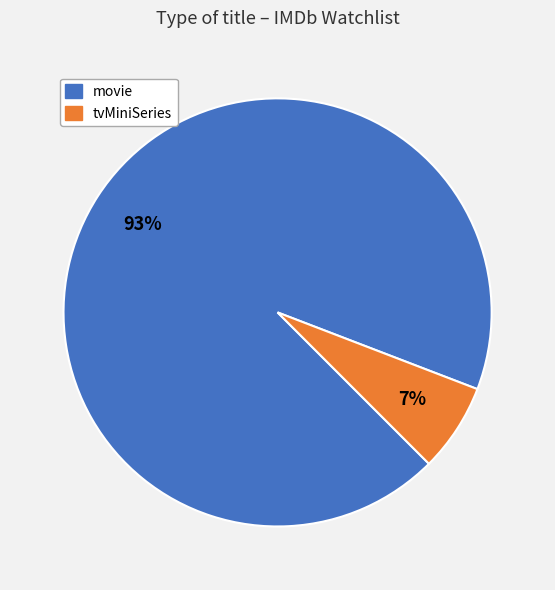

Is it true that tvMiniSeries is 20% of the pie?

False